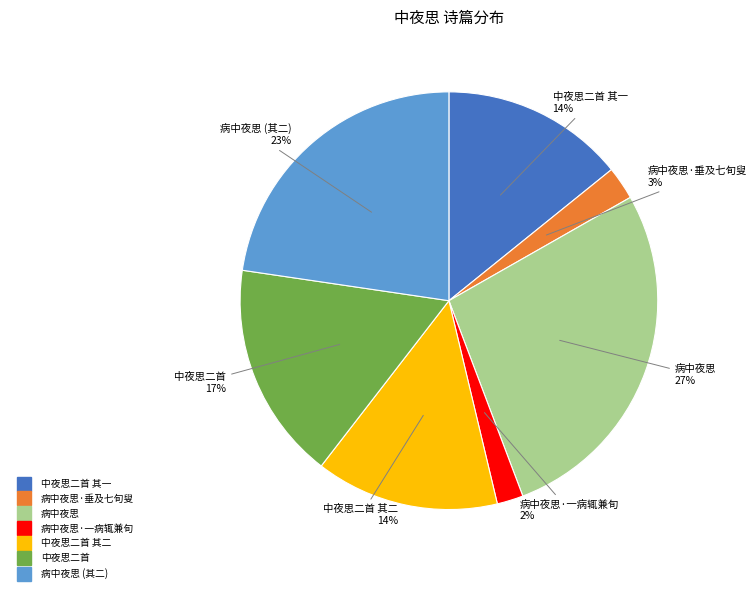

To the nearest percent, what is the difference between the largest and smallest slice percentages?

25%